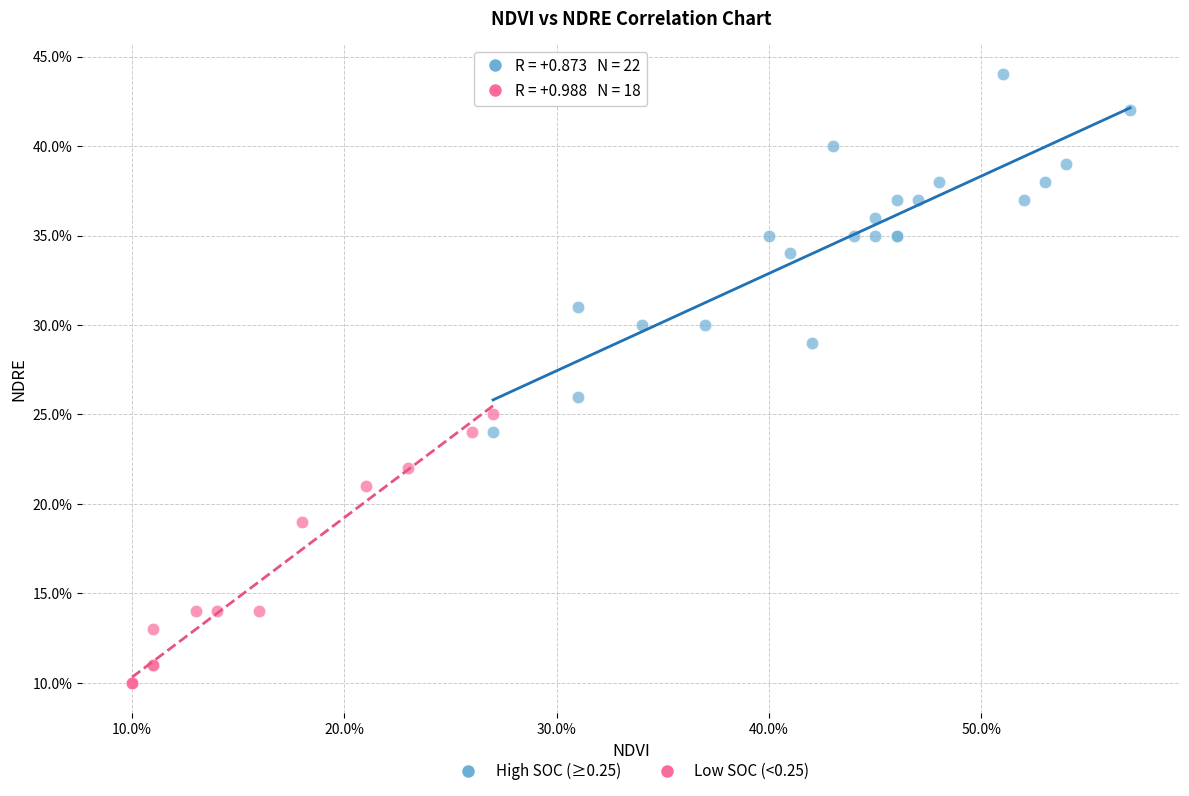

Which series has the widest spread of Y values?

High SOC (≥0.25)